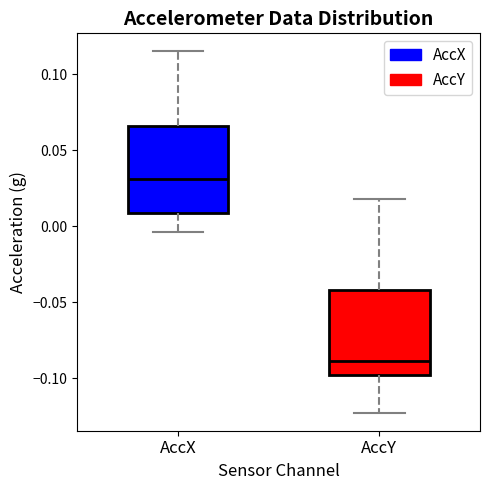

Where does the median line of the box for AccY sit on the y-axis? The values are not printed on the chart, so give them approximately, as read against the axis.

-0.090